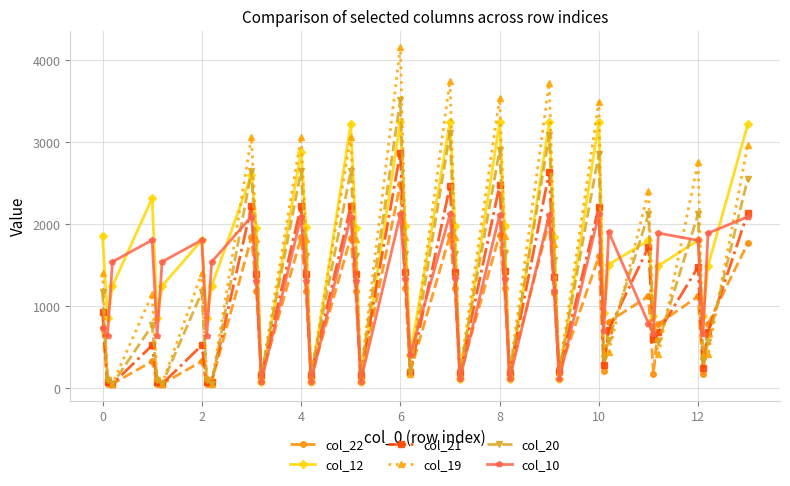

What is the value of the col_12 point at the 9th from the left?

1247.2